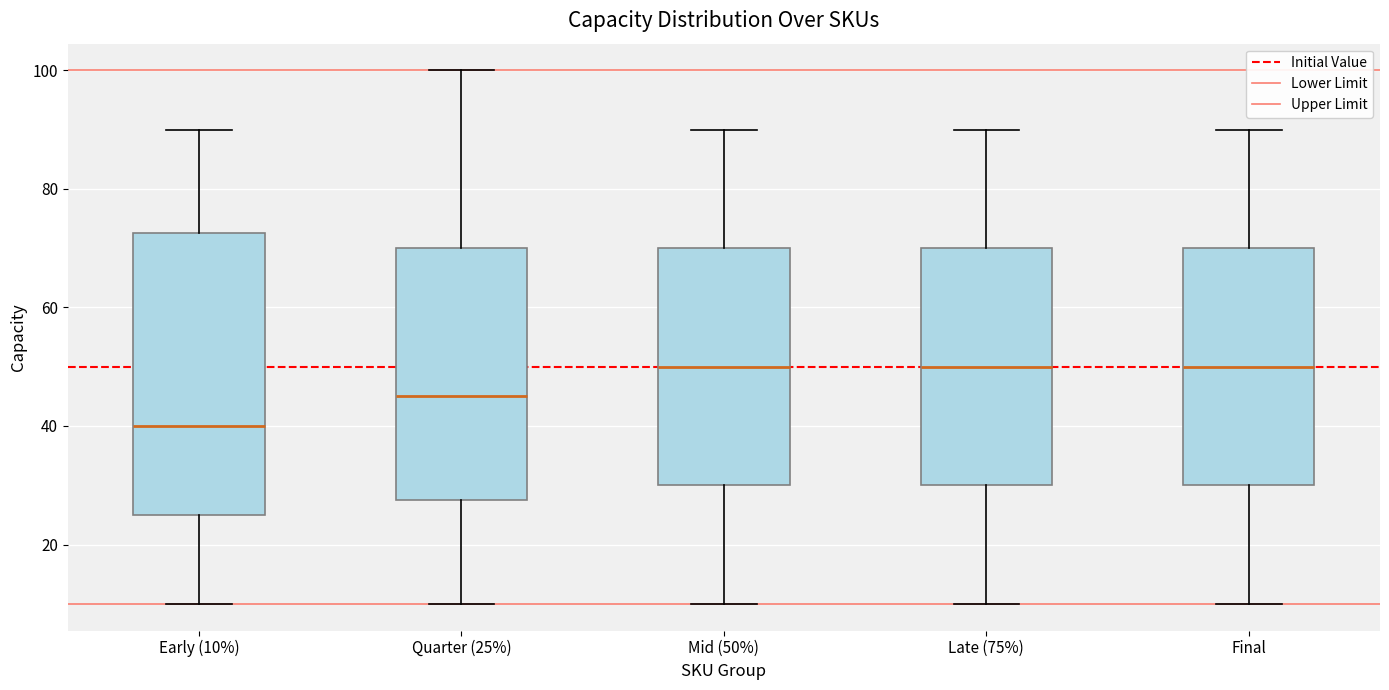

Comparing the boxes themselves (not the whiskers), which one is the tallest?

Early (10%)